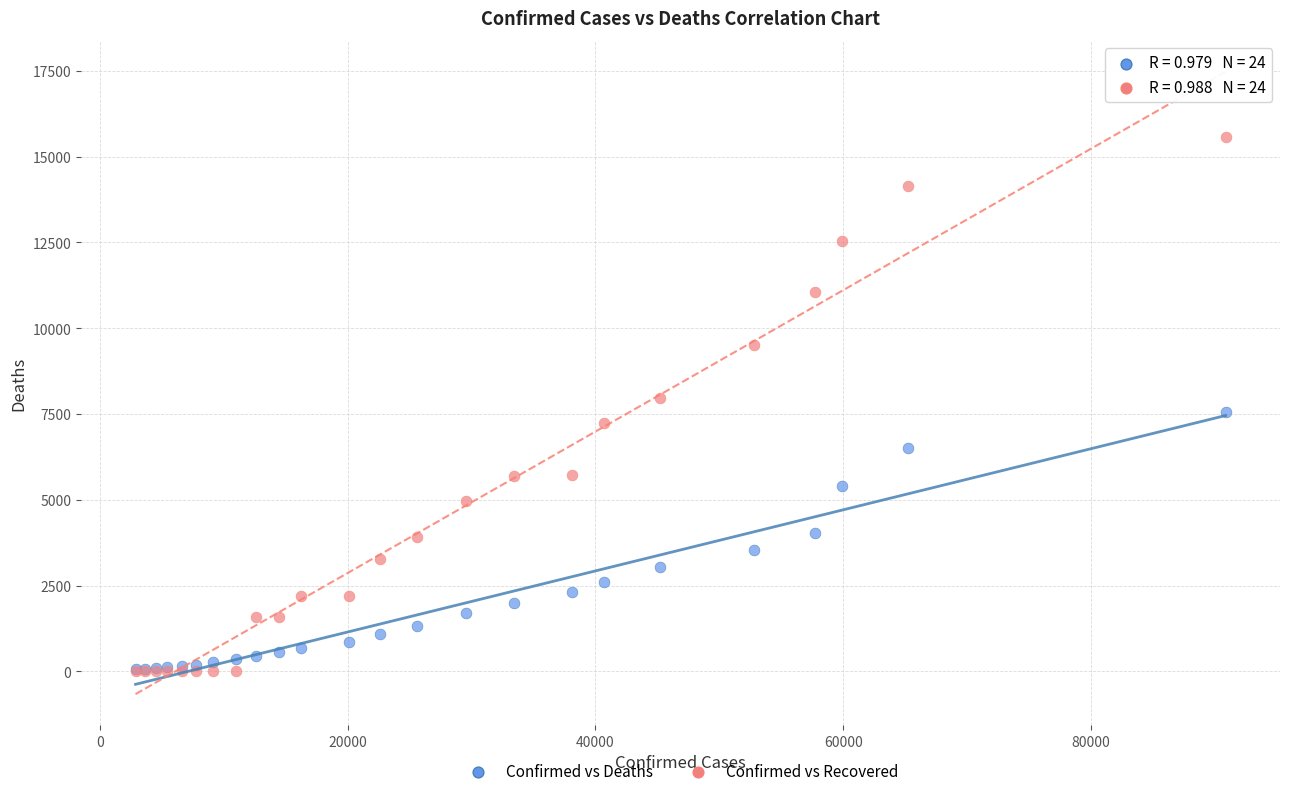

Which series reaches the maximum Y coordinate?

Confirmed vs Recovered